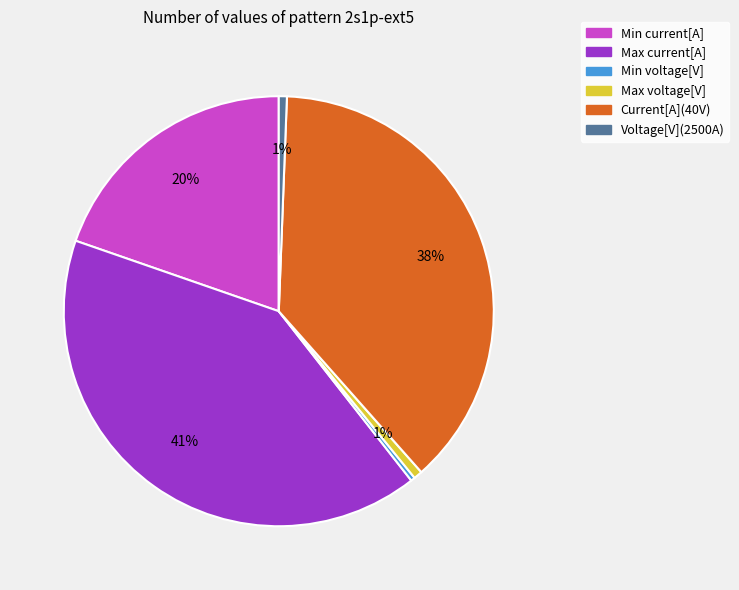

True or false: Current[A](40V) accounts for 25% of the total.

False